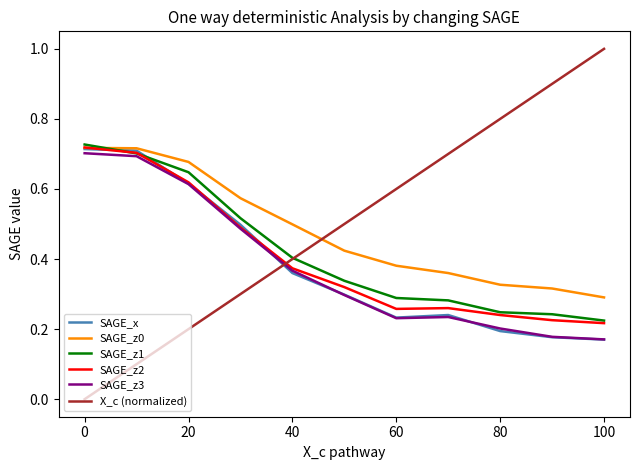

After their last crossing, which series has the higher values: X_c (normalized) or SAGE_z3?

X_c (normalized)